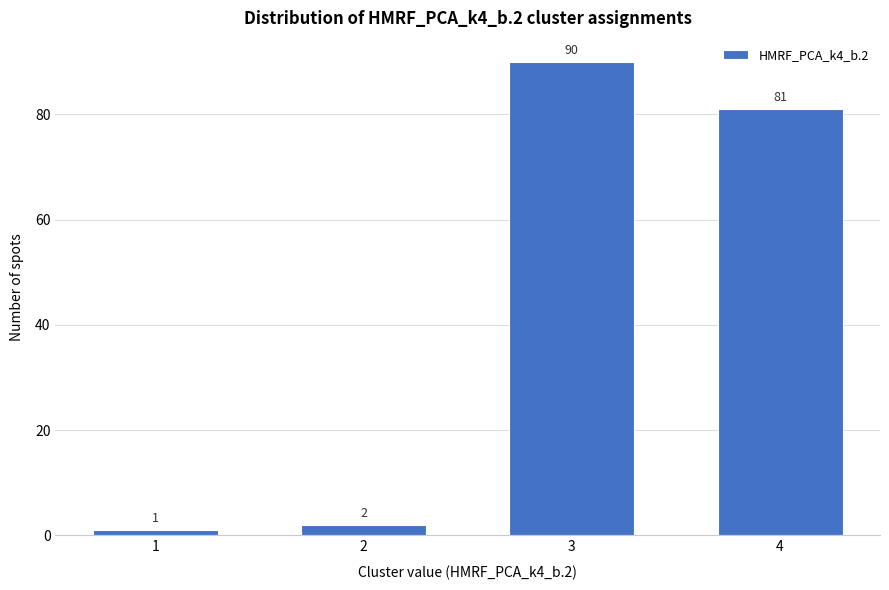

Reading left to right, what are all the values shown in this chart?

1=1	2=2	3=90	4=81